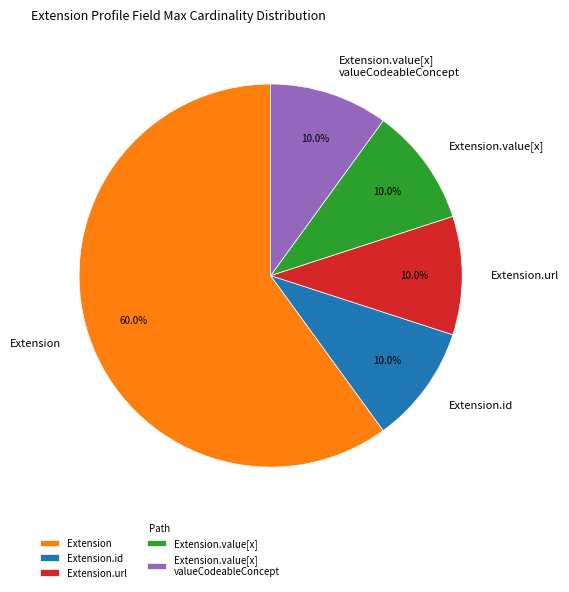

What is the largest slice in the pie chart?

Extension